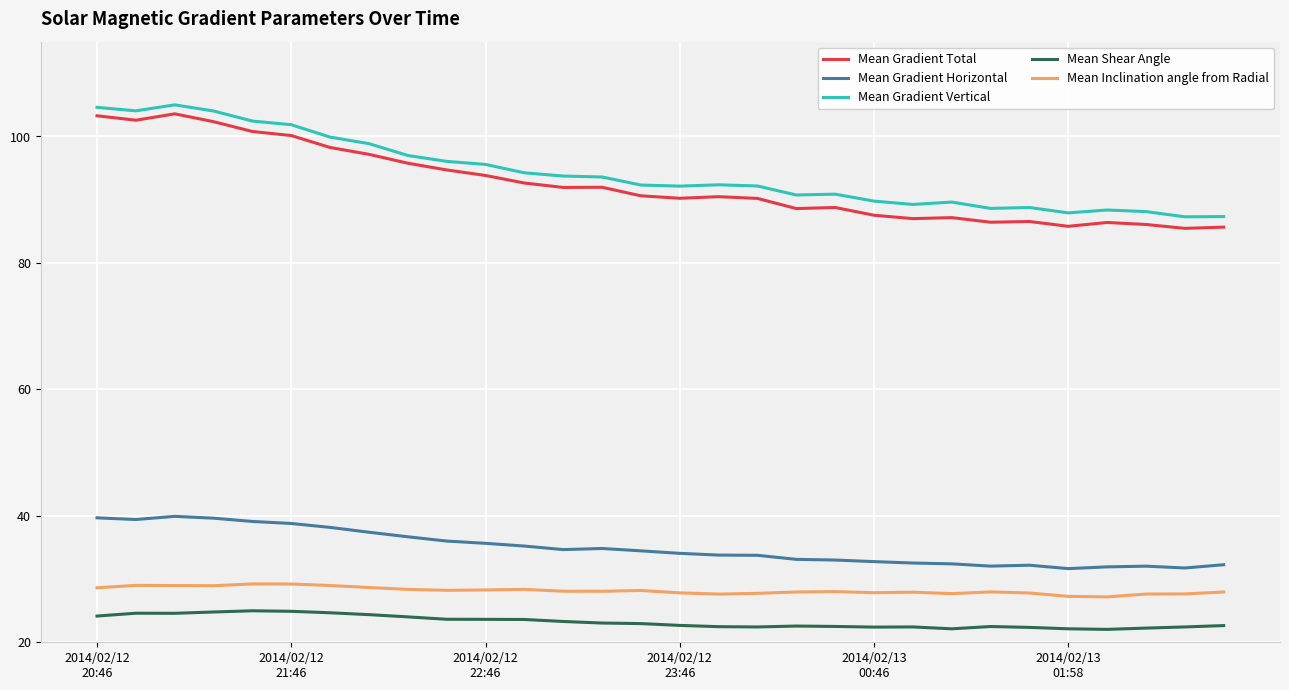

List the series in order of their peak value, lowest first.

Mean Shear Angle, Mean Inclination angle from Radial, Mean Gradient Horizontal, Mean Gradient Total, Mean Gradient Vertical